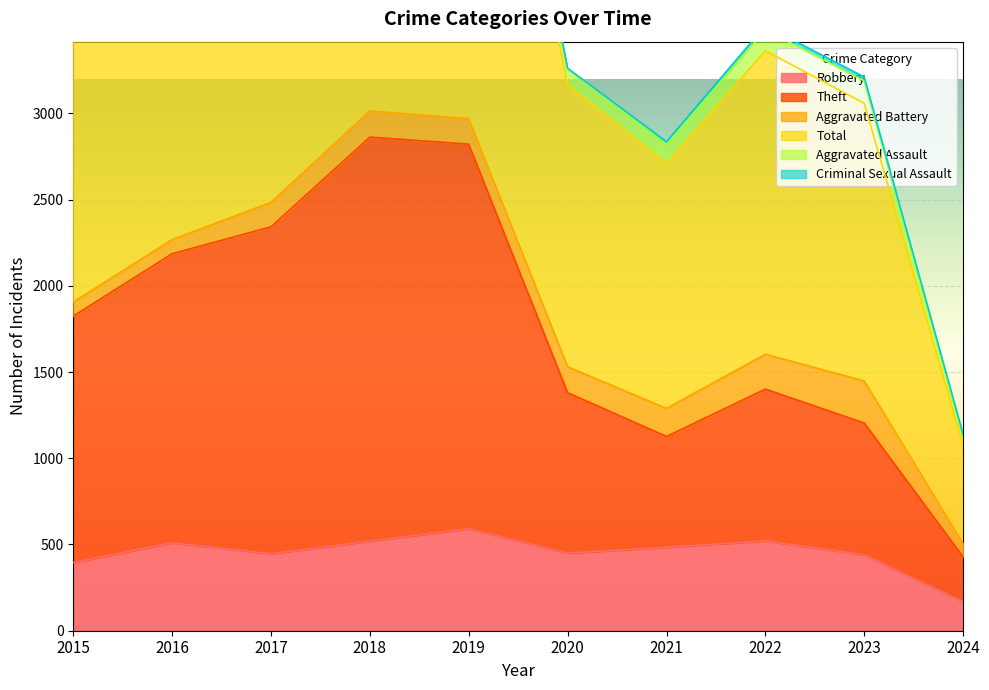

The value of Robbery at 2017 is 610. True or false?

False